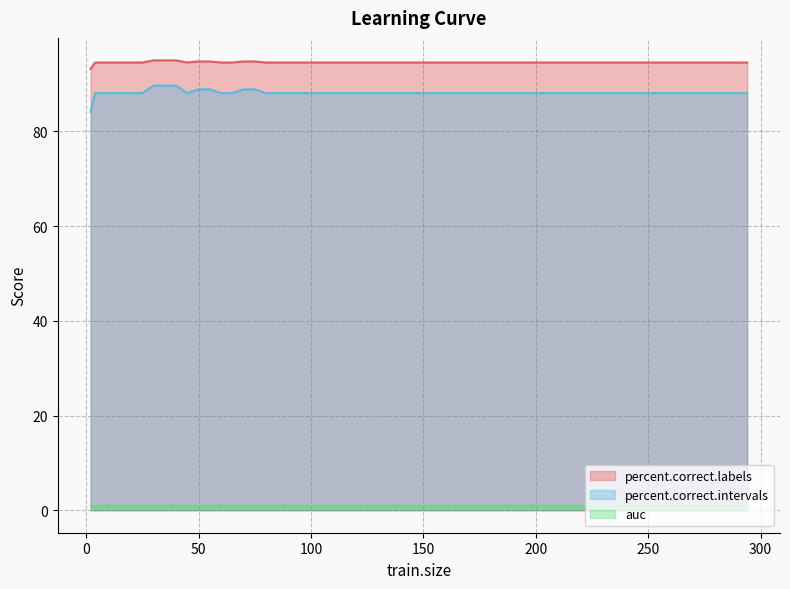

What is the approximate value of percent.correct.intervals at 95?

88.1